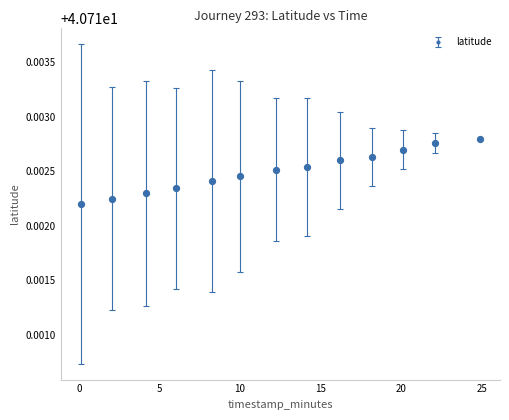

Count the values in the range 40 to 41.

13